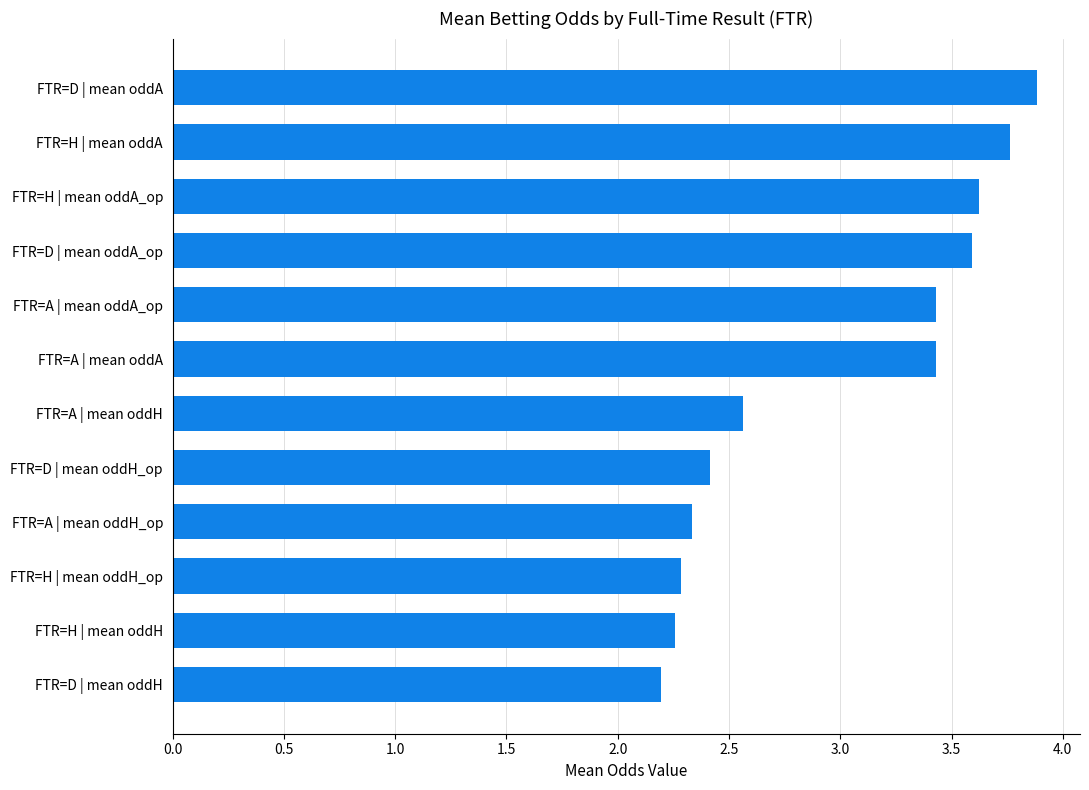

The value at FTR=D | mean oddA is 6.8. True or false?

False